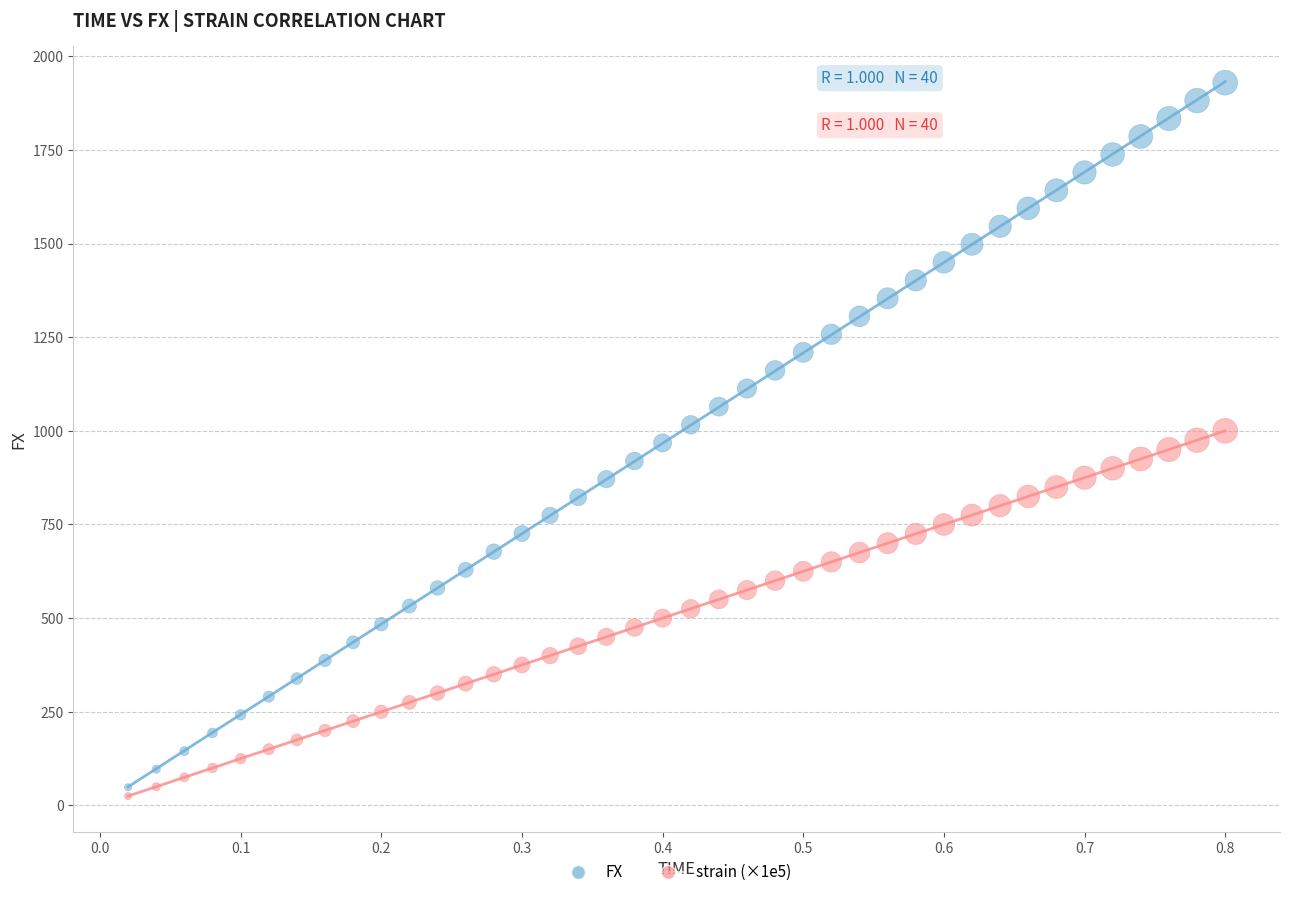

Which series has the widest spread of Y values?

FX